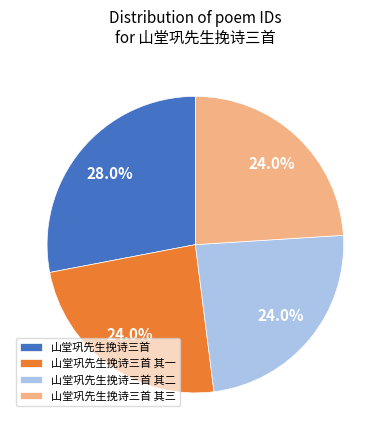

To the nearest percent, what is the combined percentage of 山堂巩先生挽诗三首 其二 and 山堂巩先生挽诗三首 其一?

48%